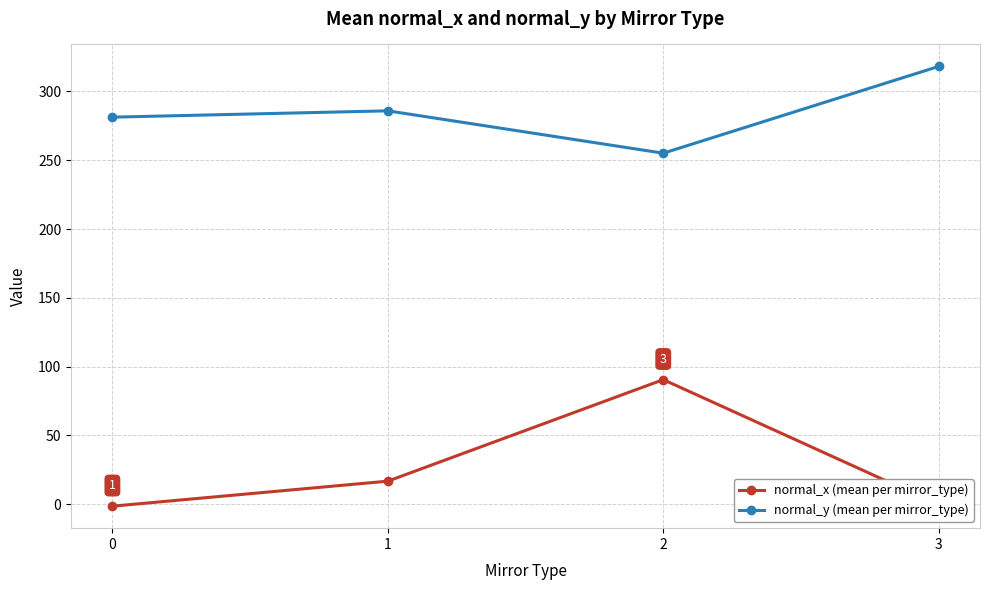

The value of normal_x (mean per mirror_type) at 0 is -1.5. True or false?

True